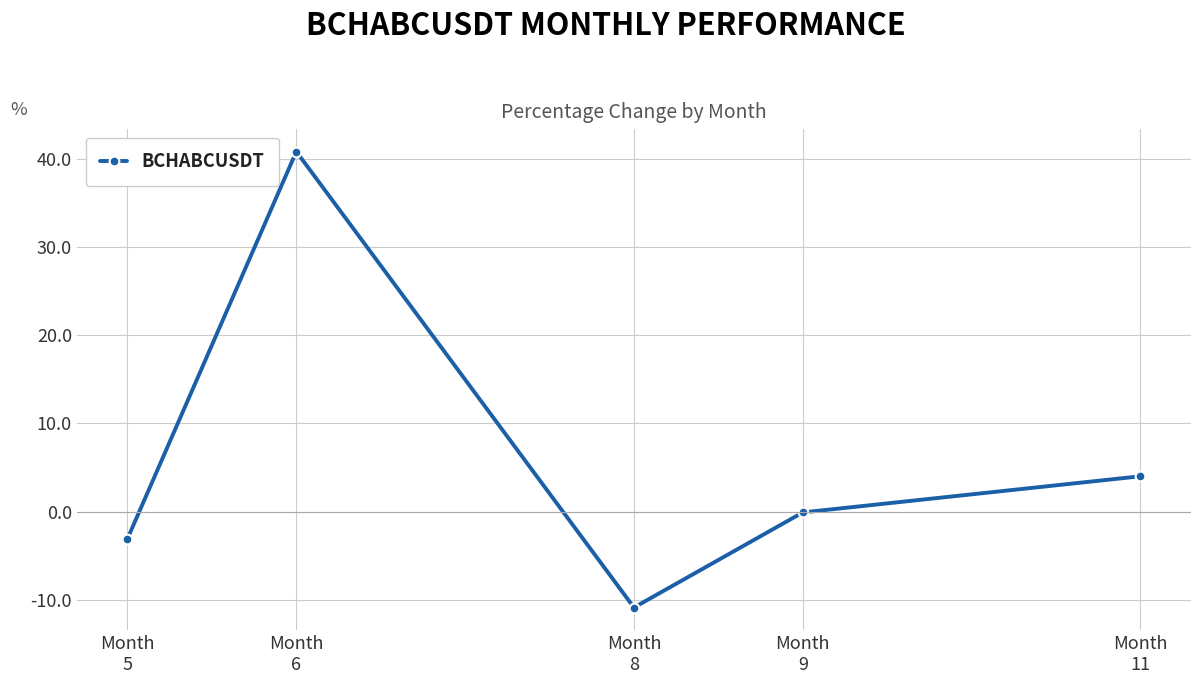

How many lines are shown in the chart?

1